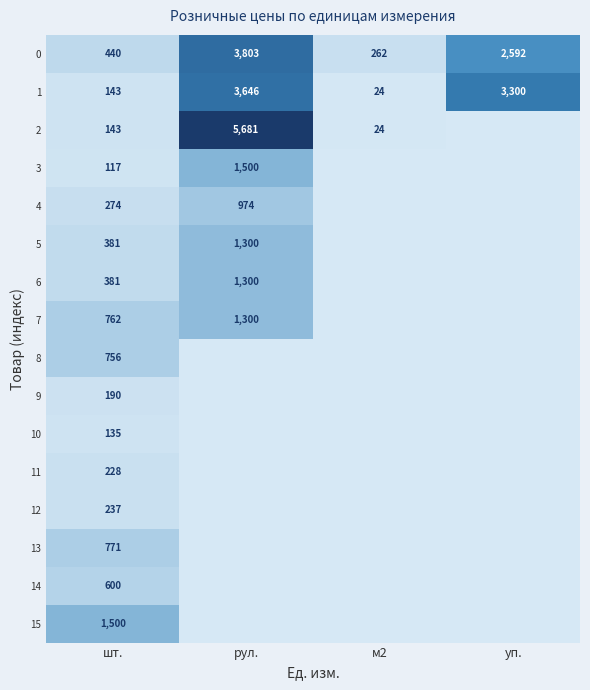

Rank the categories by 1 value from lowest to highest.

м2, шт., уп., рул.